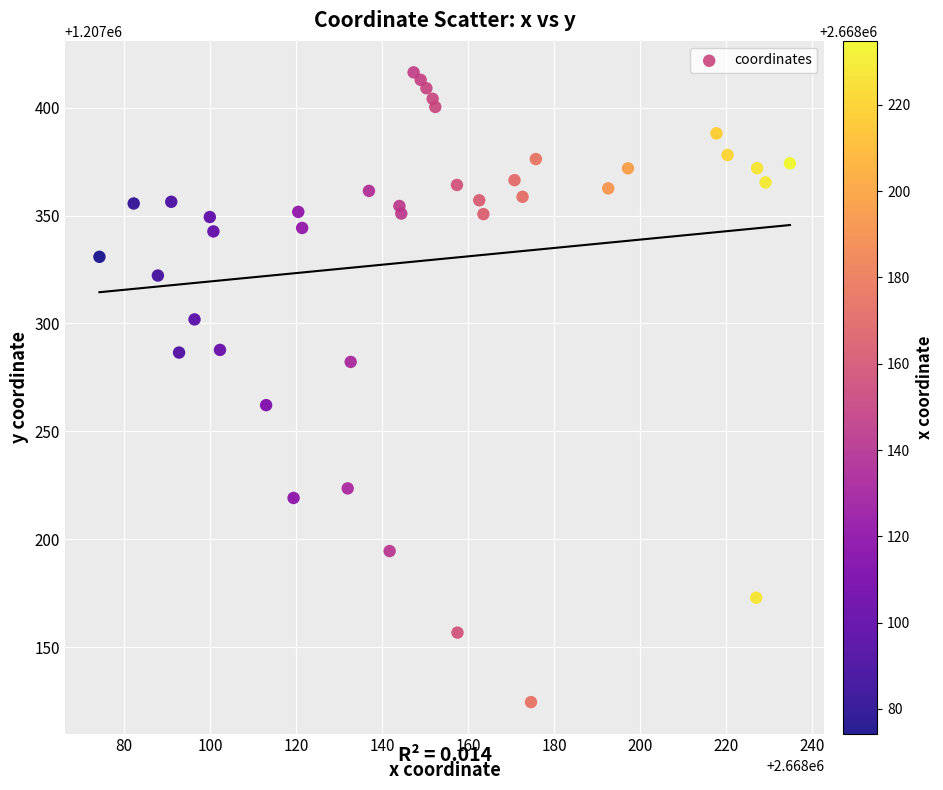

What Y value in the scatter plot is closest to 1207270?

1207262.1